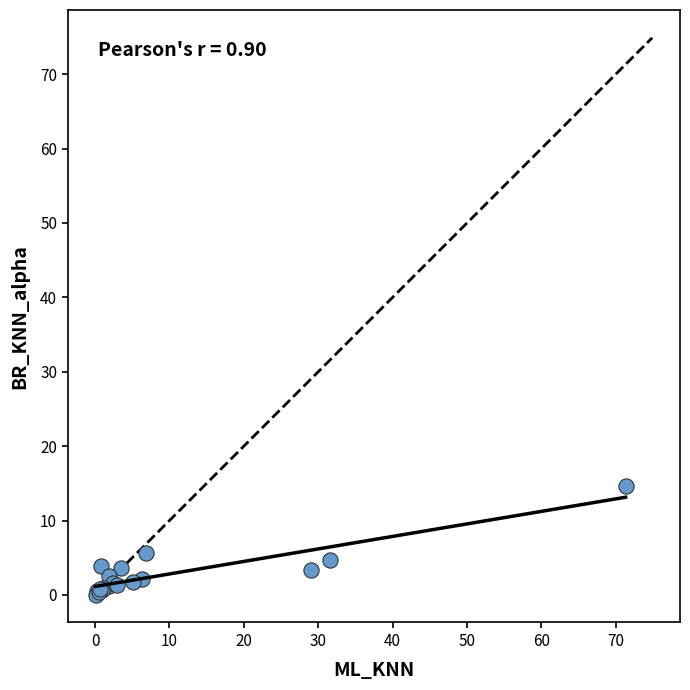

What Y value in the scatter plot is closest to 7?

5.6